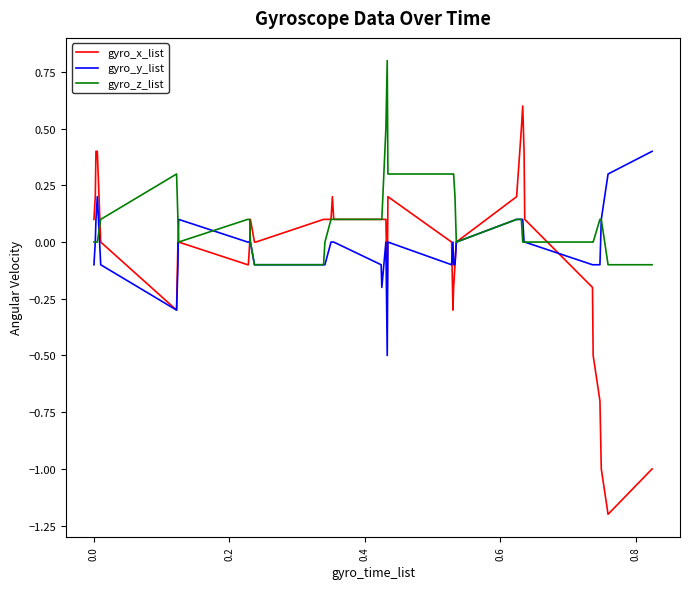

What is the maximum value for gyro_z_list?

0.8